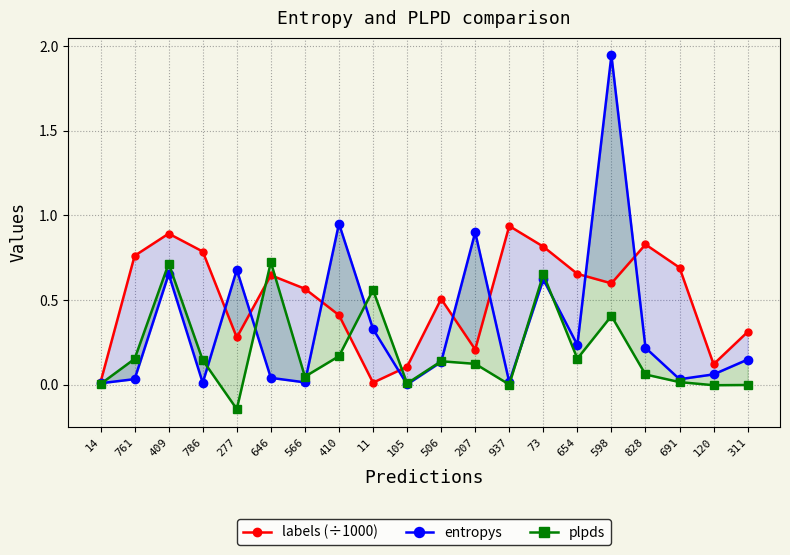

What position from the left is 14?

1